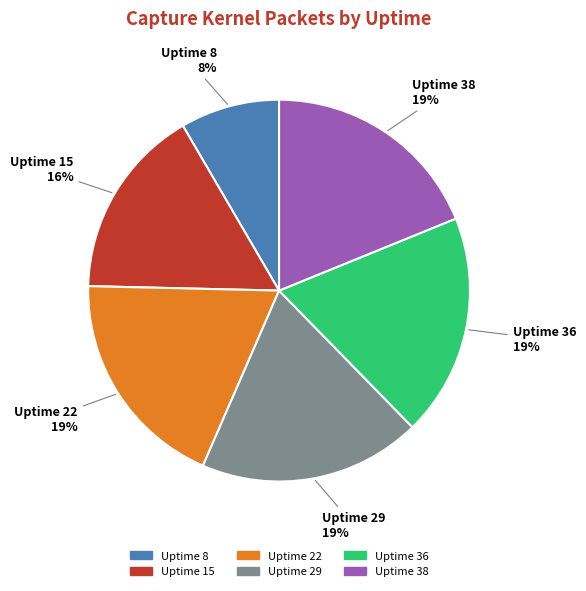

To the nearest percent, what is the average slice percentage?

17%